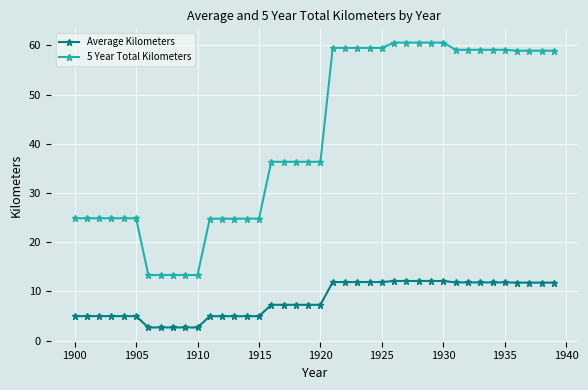

What is the value of the 5 Year Total Kilometers point at the 28th from the left?

60.6